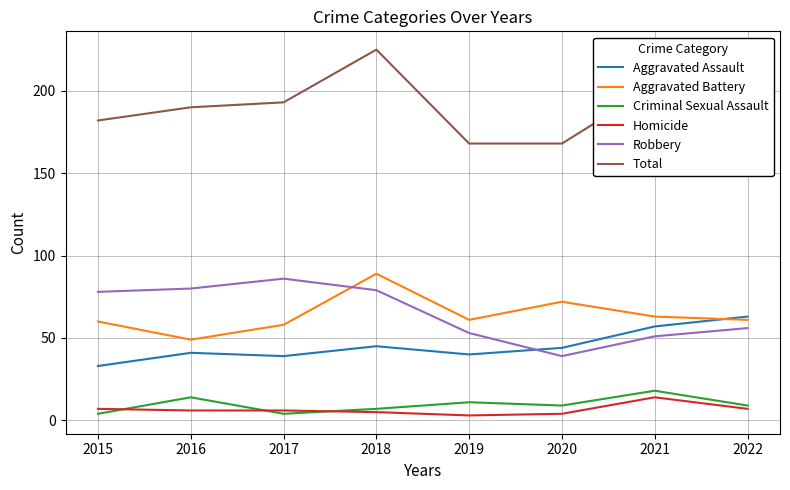

True or false: Criminal Sexual Assault and Aggravated Assault intersect in this chart.

False